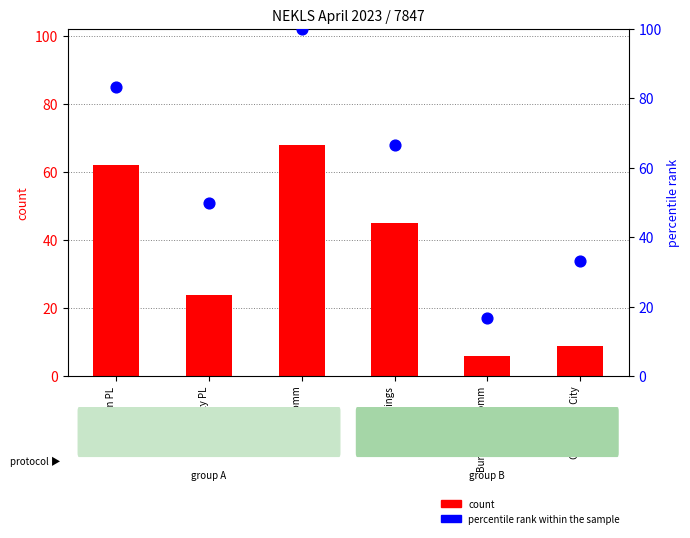

At which category is the sum across all series the highest?

Basehor Comm